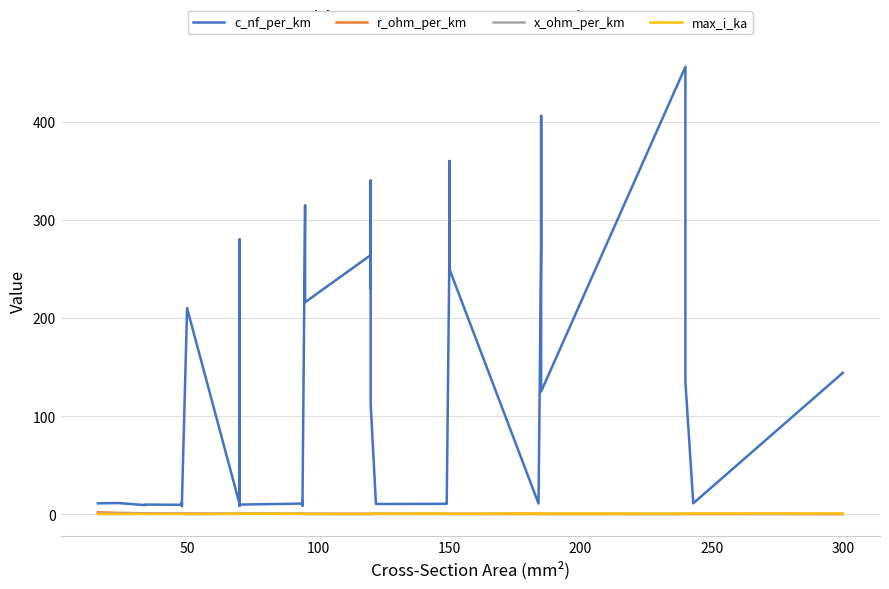

How many lines are shown in the chart?

4